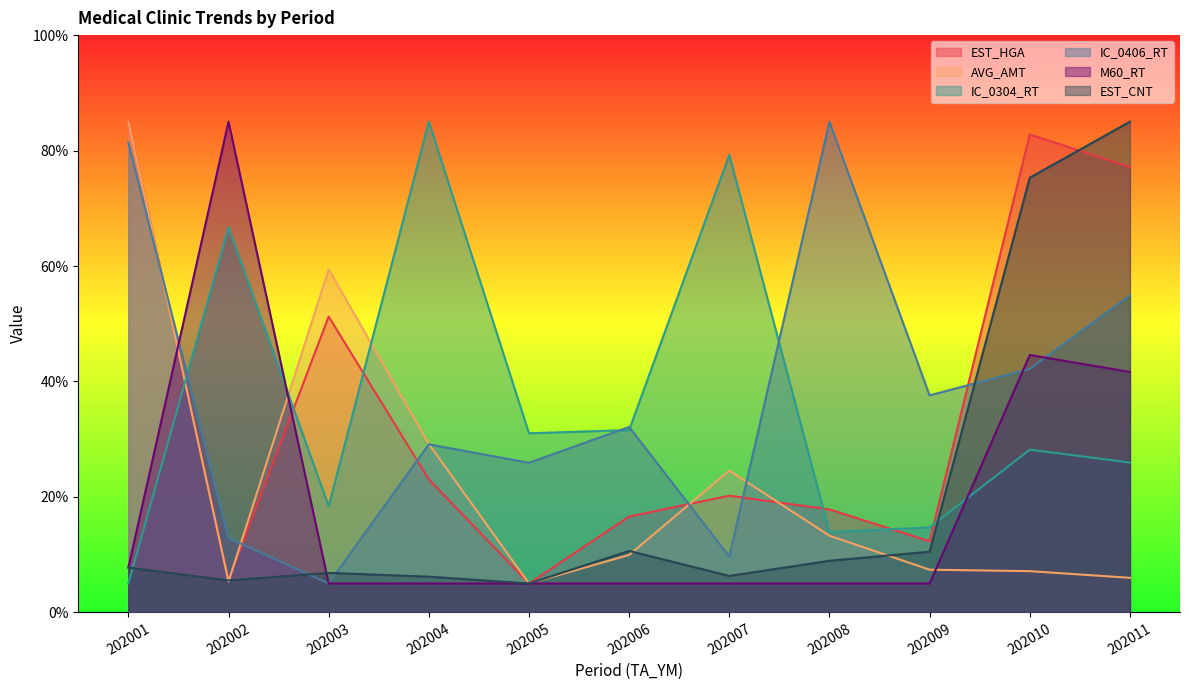

How many values in the IC_0304_RT series are below 28?

5